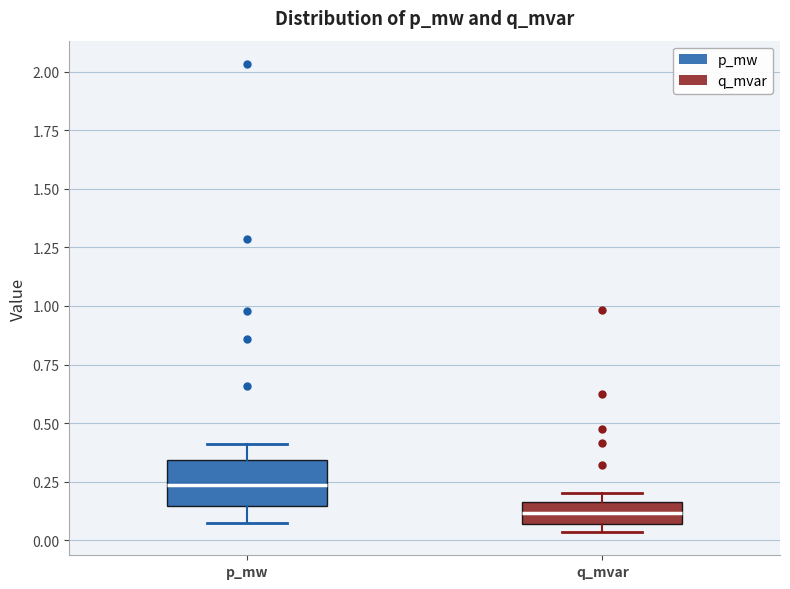

Comparing the boxes themselves (not the whiskers), which one is the tallest?

p_mw